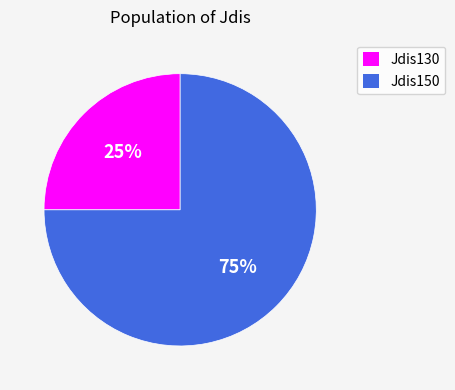

To the nearest percent, what is the difference between the Jdis130 and Jdis150 slice percentages?

50%